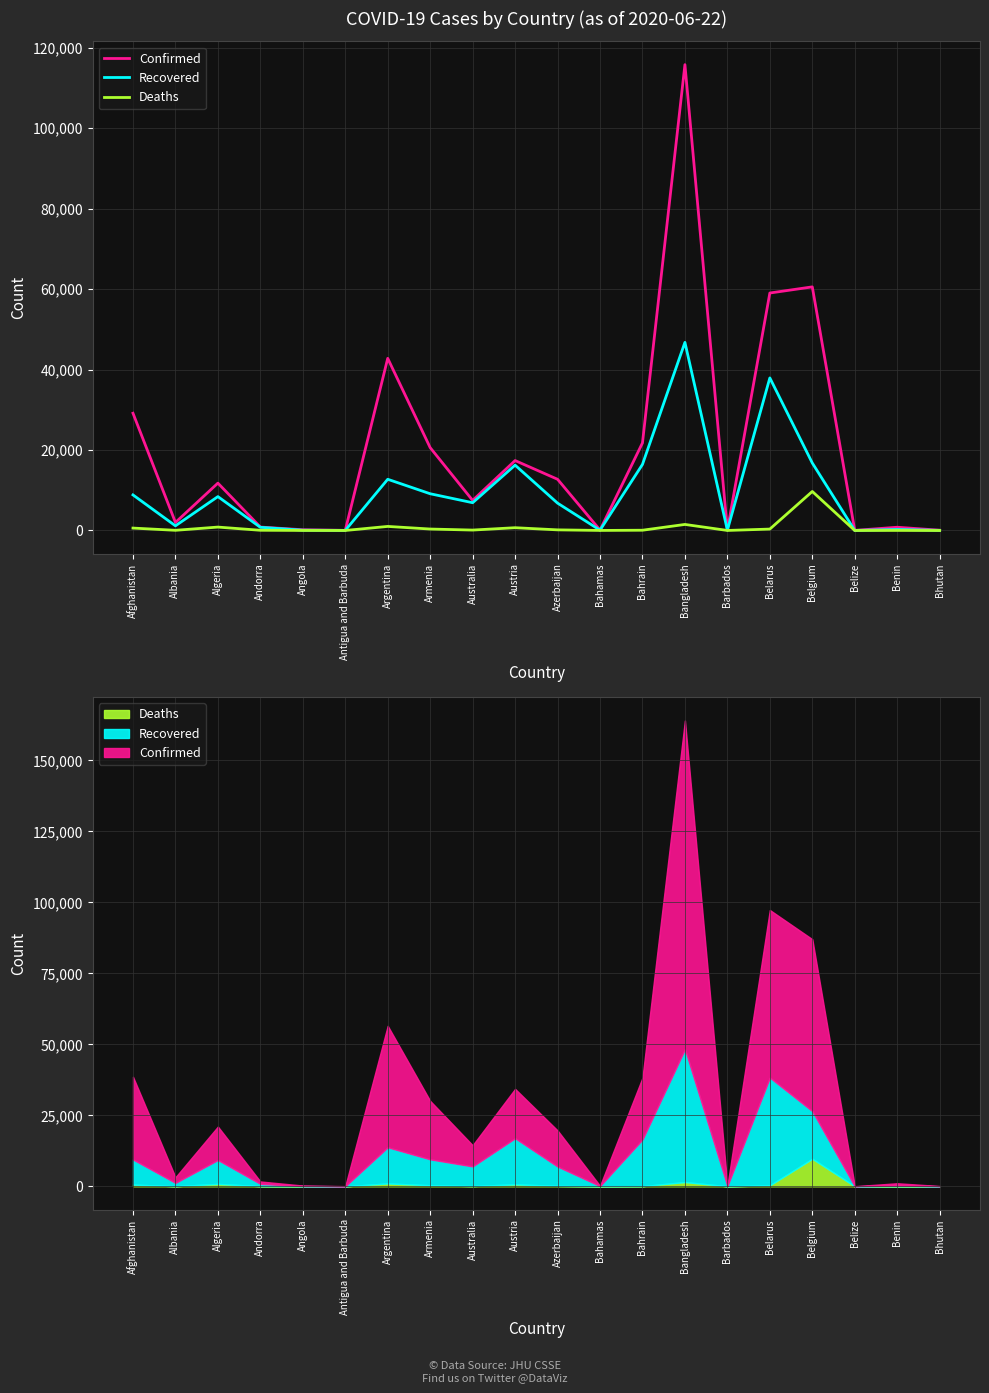

List the series in order of their overall mean, highest first.

Confirmed, Recovered, Deaths